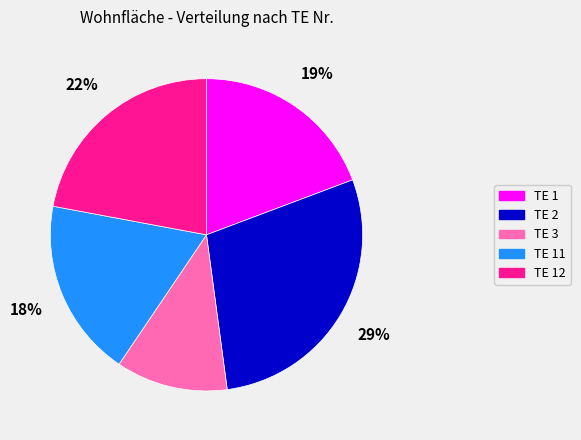

Which category has the biggest portion of the pie?

TE 2